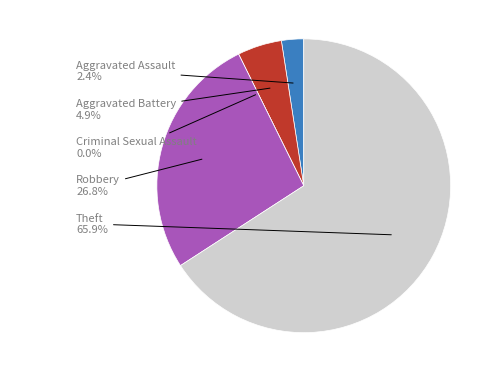

What percentage is NOT represented by Robbery?

73.2%